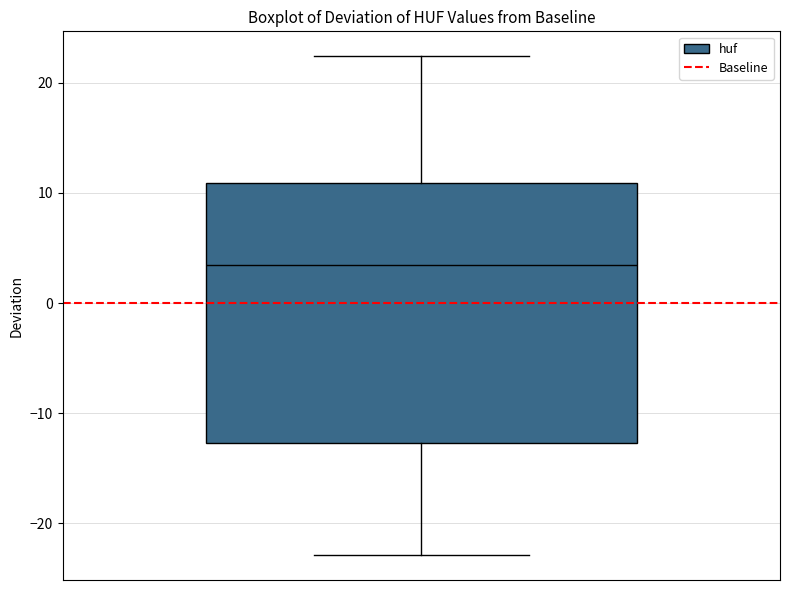

Where does the median line of the box sit on the y-axis? The values are not printed on the chart, so give them approximately, as read against the axis.

3